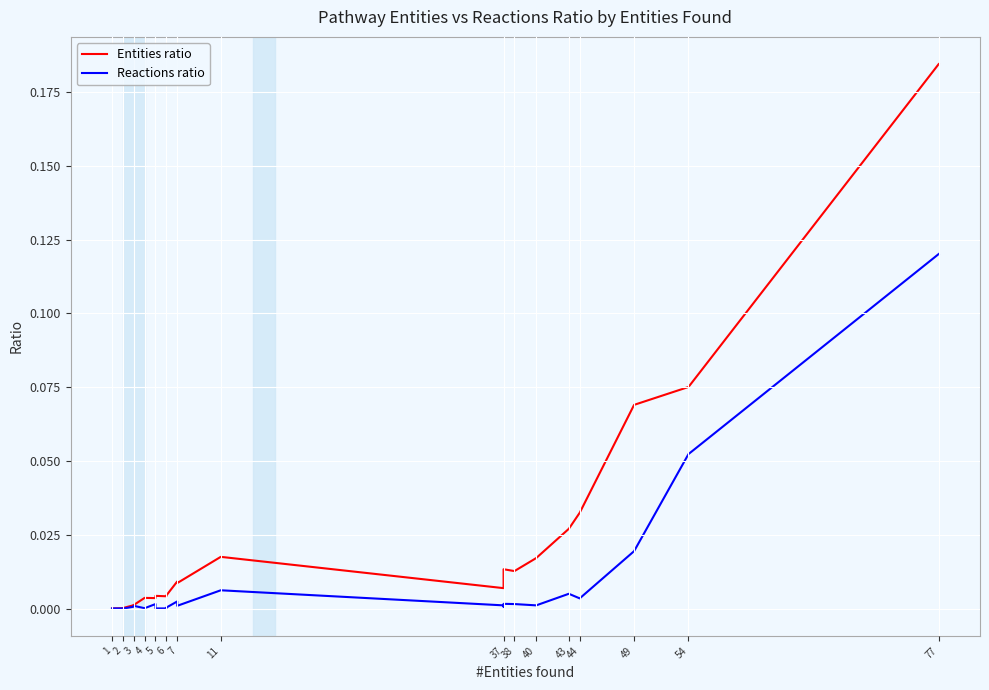

Between 49 and 54, which is larger?

54